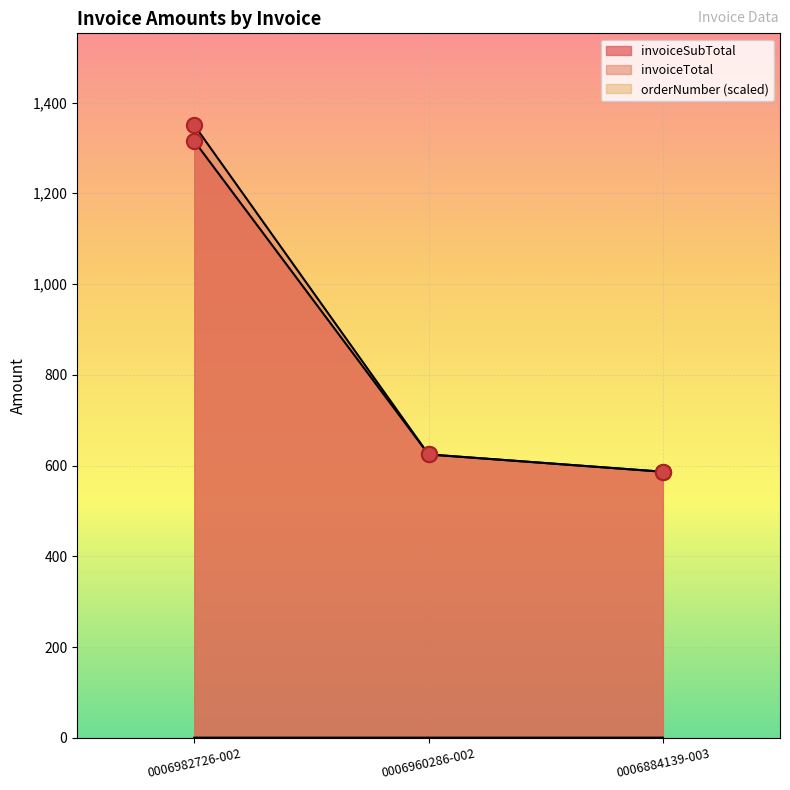

Which series has the largest total across all categories?

invoiceTotal